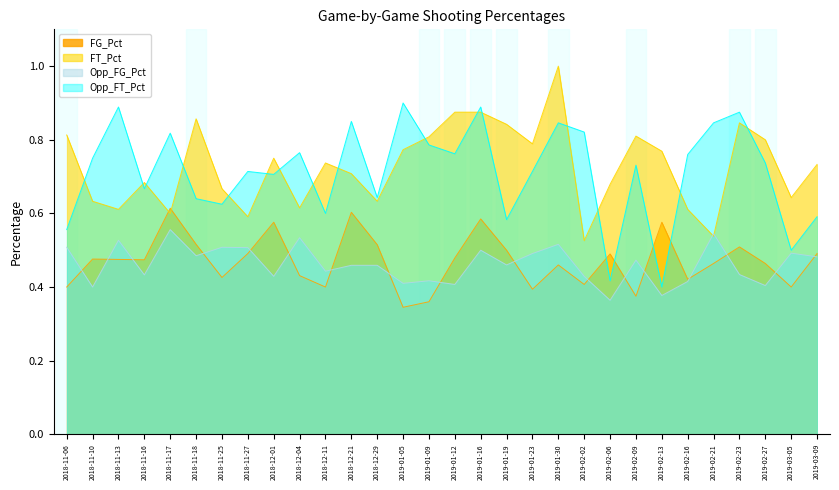

What is the label of the 1st point from the left?

2018-11-06